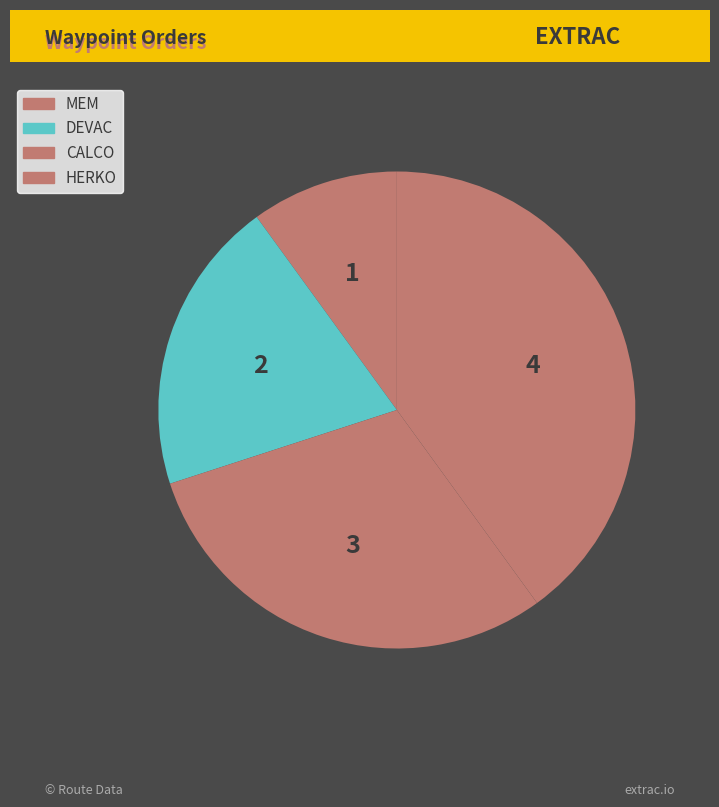

Count the number of slices in the pie.

4